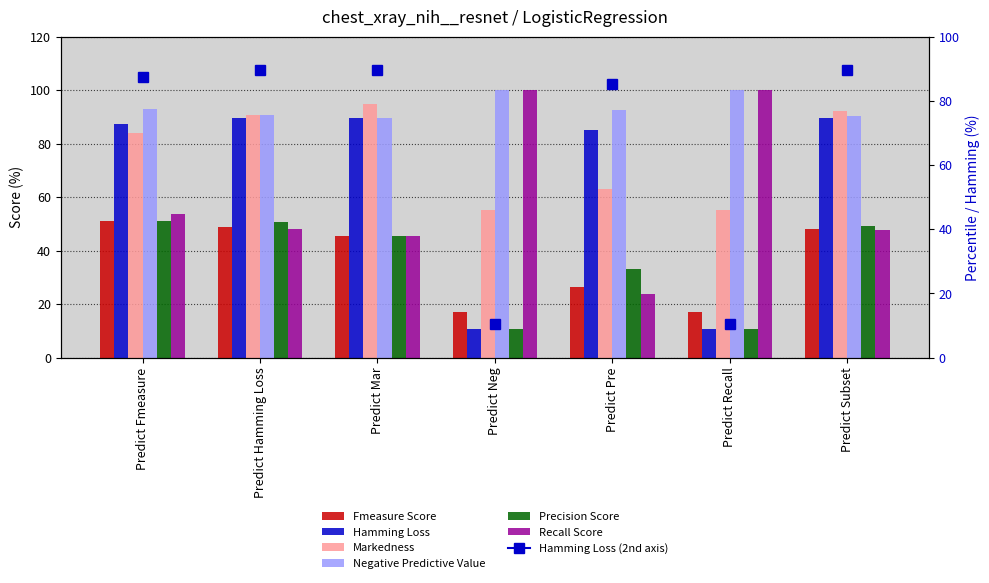

Reading right to left, what are all the values shown in this chart?

Fmeasure Score: 48.1	17.1	26.6	17.1	45.4	48.8	51.0
Hamming Loss: 89.7	10.5	85.3	10.5	89.5	89.7	87.5
Markedness: 92.2	55.3	62.9	55.3	94.7	90.8	83.8
Negative Predictive Value: 90.4	100.0	92.7	100.0	89.5	90.7	92.9
Precision Score: 49.3	10.5	33.1	10.5	45.4	50.7	51.2
Recall Score: 47.7	100.0	23.8	100.0	45.4	48.1	53.6